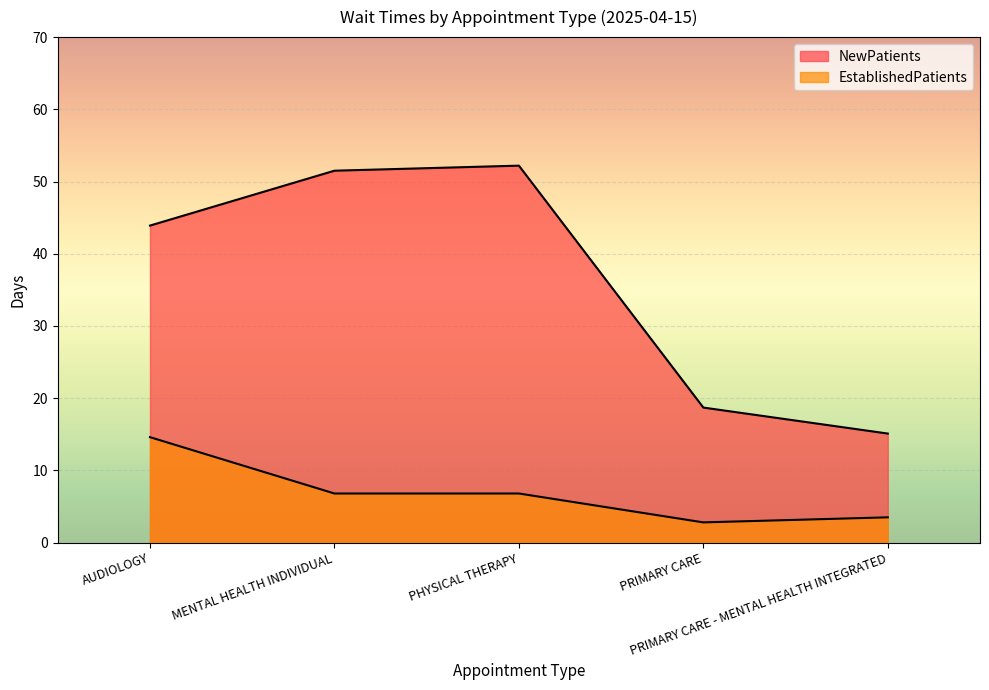

At which category is the sum across all series the highest?

PHYSICAL THERAPY